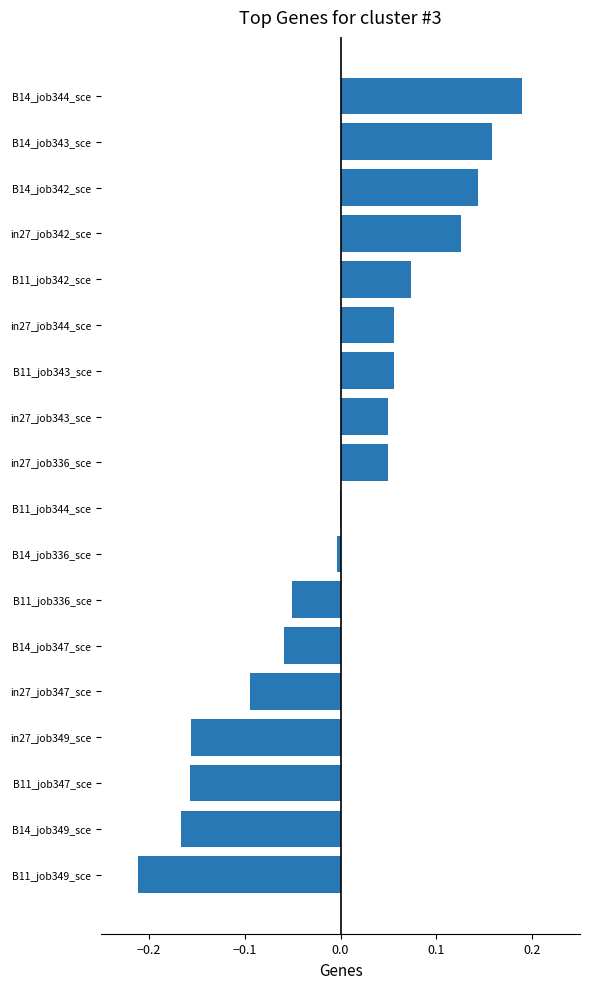

The value at B14_job336_sce is -0.0. True or false?

True